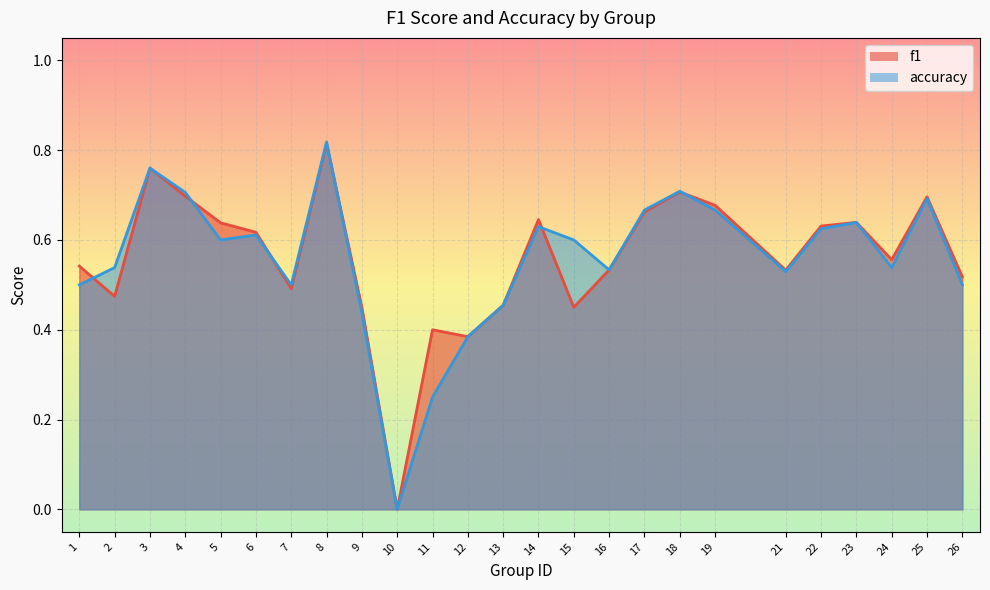

Count the number of categories in the chart.

25